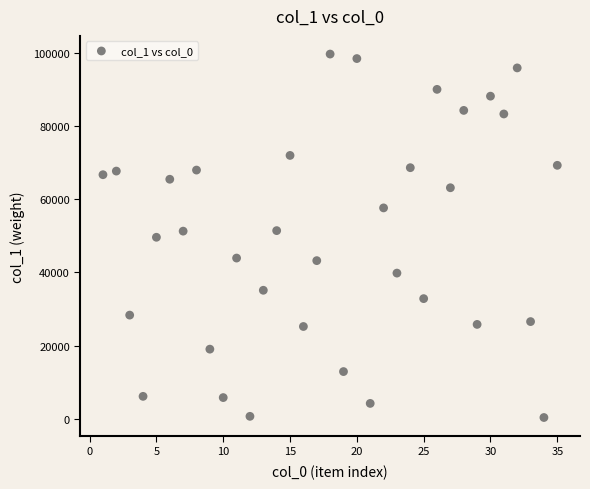

What is the range of X values (max minus min)?

34